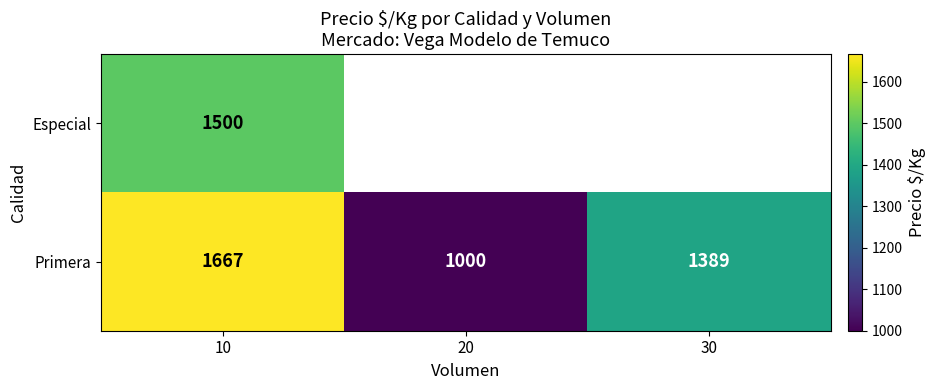

At which label does Especial reach its minimum?

10